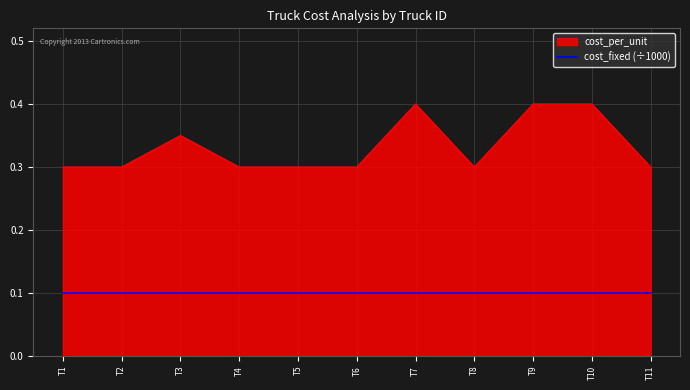

Rank the series by their average value, from highest to lowest.

cost_per_unit, cost_fixed (÷1000)